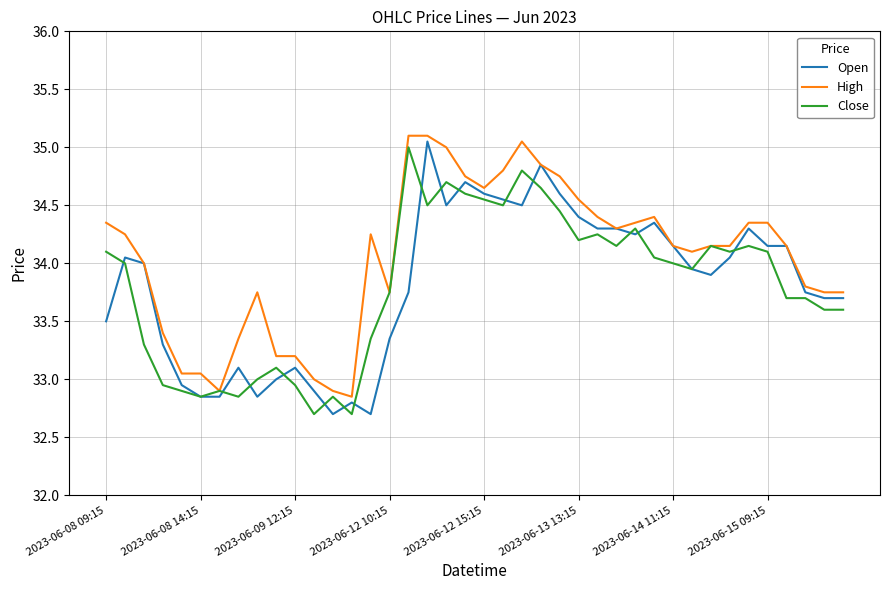

What is the maximum value shown in the chart?

35.1